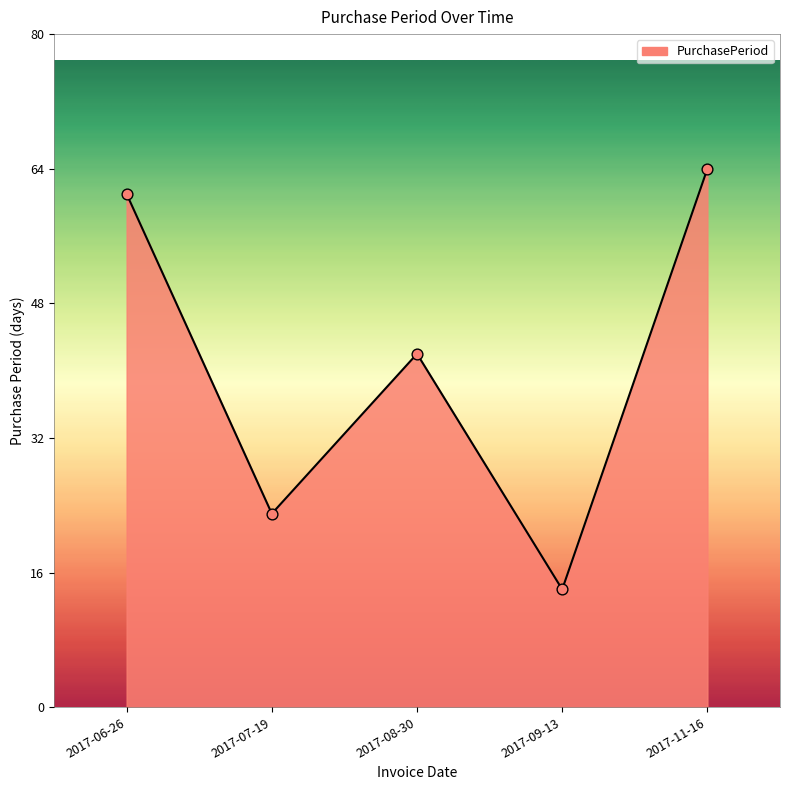

What is the ratio of the value at 2017-11-16 to the value at 2017-06-26?

1.0